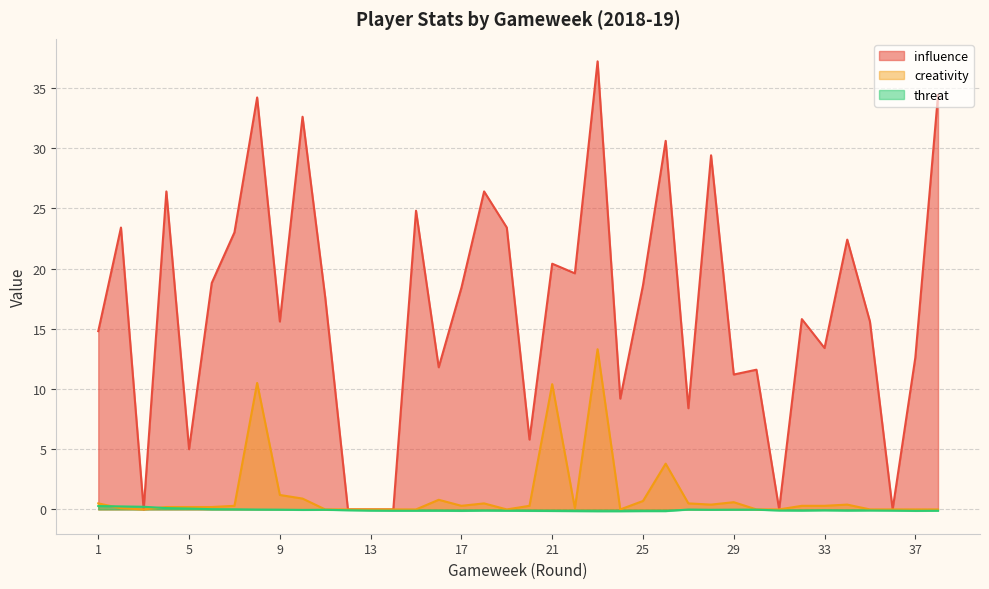

Where is influence nearest to the value 18?

11